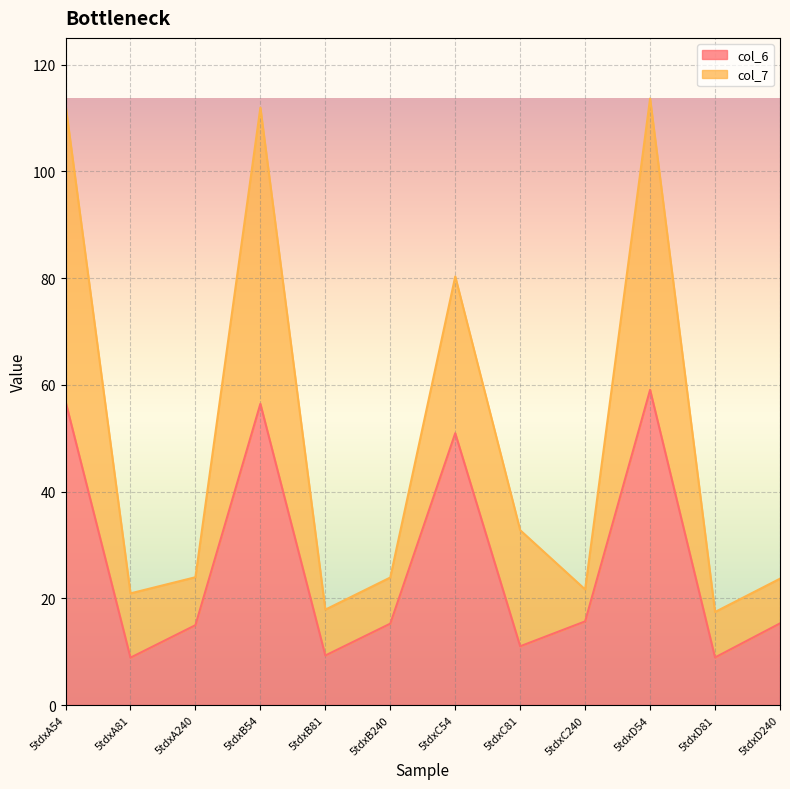

Which series has the largest total across all categories?

col_7